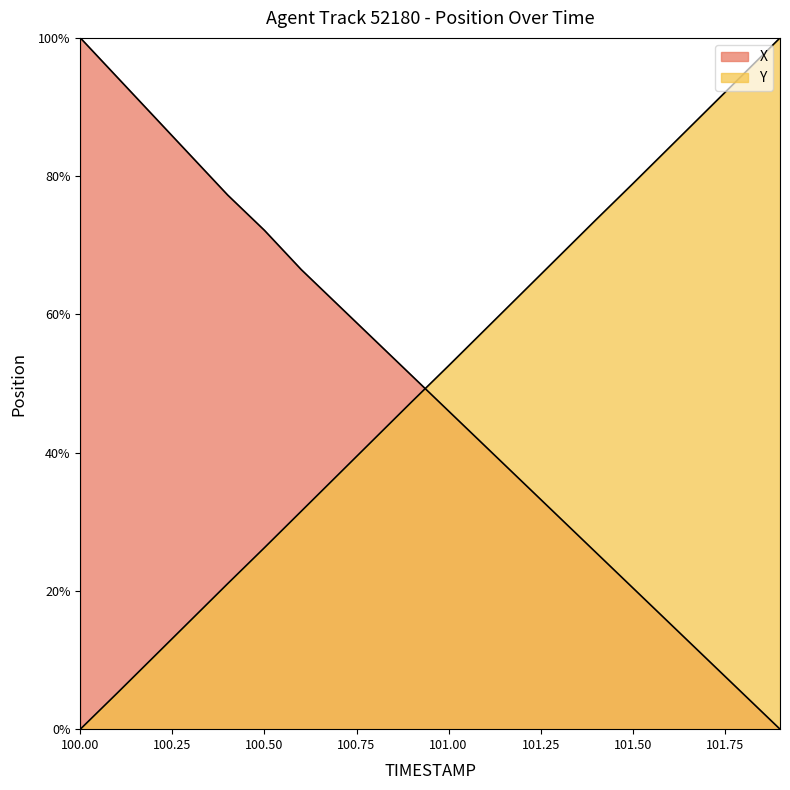

Which has a higher value, 101.0 or 101.8?

101.0